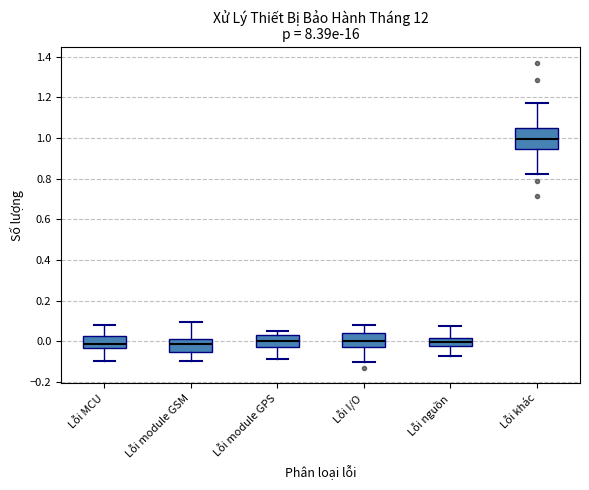

Reading left to right, transcribe this box plot: for each box, give where its median line is, the range the box spans, and where its two whiskers end, as read against the y-axis. The values are not printed on the chart, so give them approximately, as read against the axis.

Lỗi MCU: median -0.02, box -0.04 to 0.02, whiskers -0.10 to 0.08
Lỗi module GSM: median -0.02, box -0.06 to 0.00, whiskers -0.10 to 0.10
Lỗi module GPS: median 0.00, box -0.02 to 0.04, whiskers -0.08 to 0.06
Lỗi I/O: median 0.00, box -0.02 to 0.04, whiskers -0.10 to 0.08
Lỗi nguồn: median 0.00, box -0.02 to 0.02, whiskers -0.08 to 0.08
Lỗi khác: median 1.00, box 0.94 to 1.04, whiskers 0.82 to 1.18